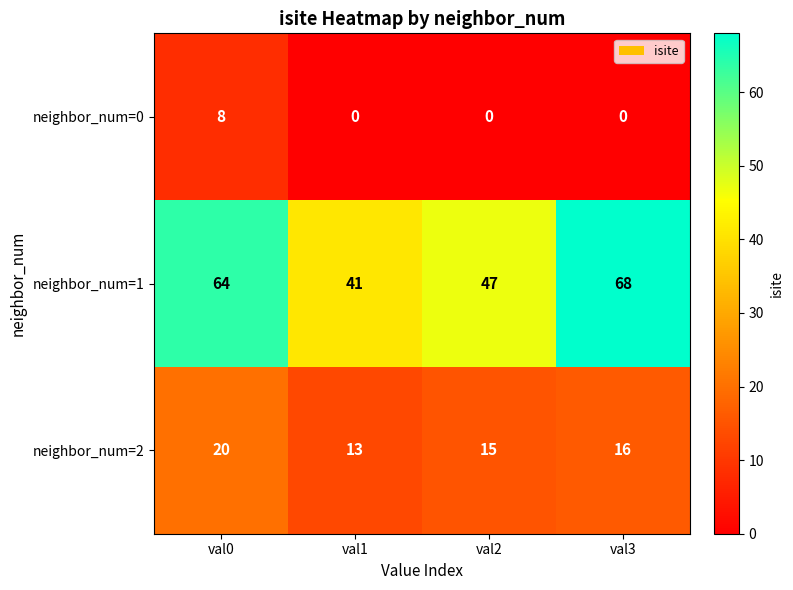

What is the difference between the maximum and minimum values in the neighbor_num=2 series?

7